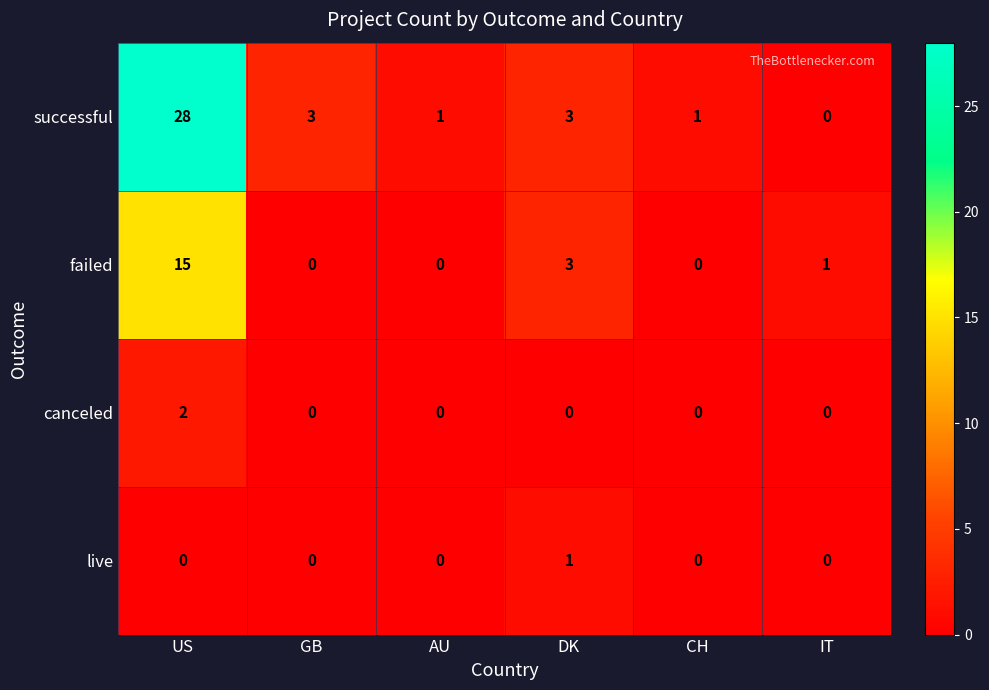

How many data points does each series have?

6